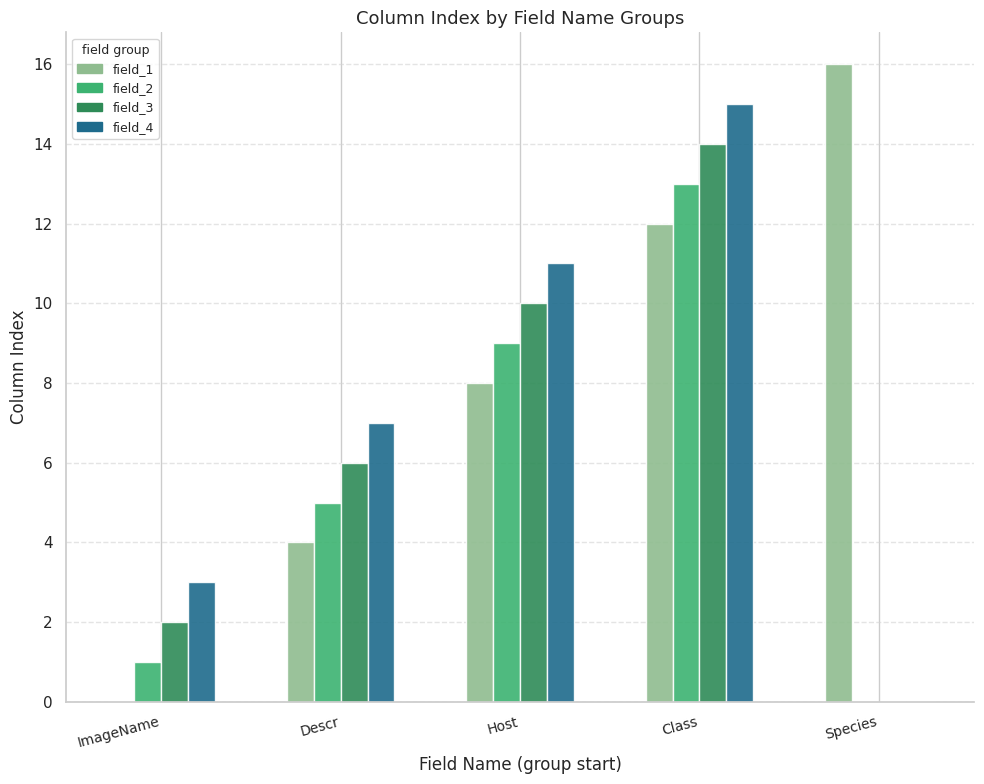

At which category is the sum across all series the highest?

Class